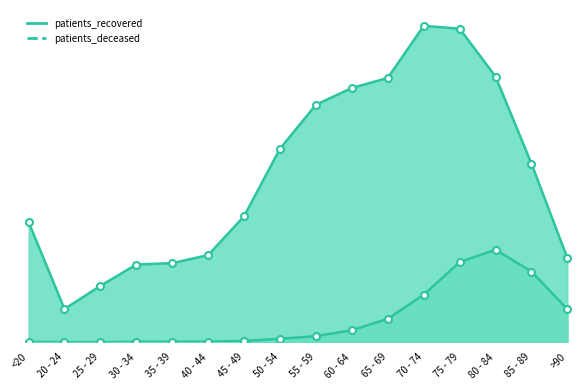

At which category does patients_recovered reach its first local peak?

70 - 74